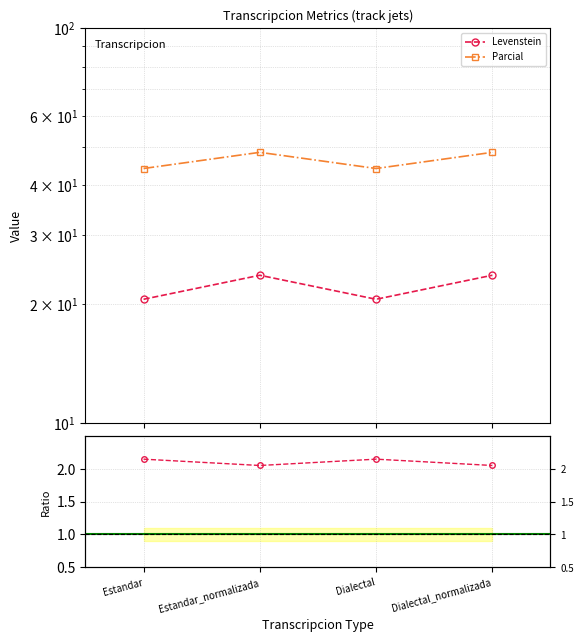

How many series are shown in this chart?

2